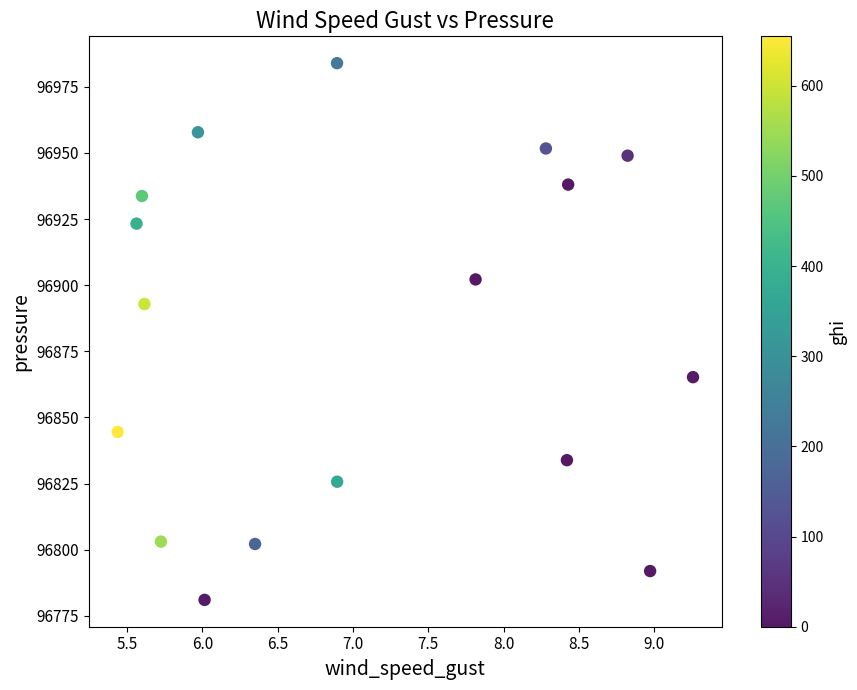

What Y value in the scatter plot is closest to 96882?

96892.9